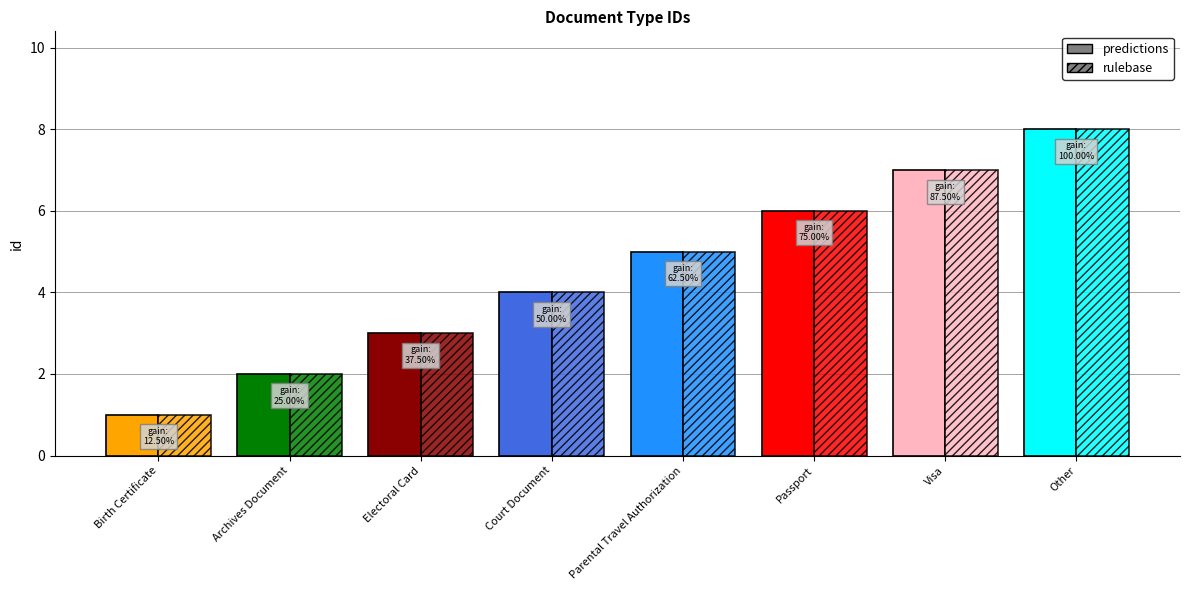

What position from the right is Archives Document?

7